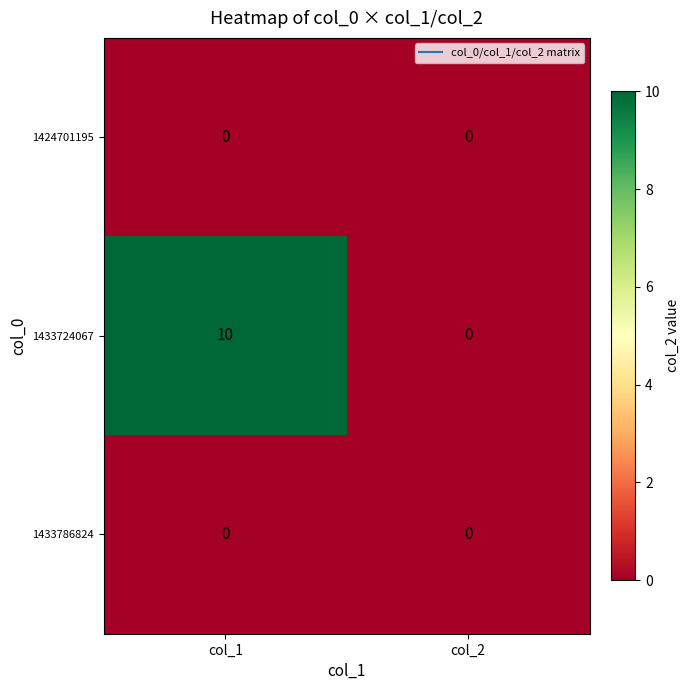

Reading left to right, extract all data points from this chart.

1424701195: col_1=0	col_2=0
1433724067: col_1=10	col_2=0
1433786824: col_1=0	col_2=0